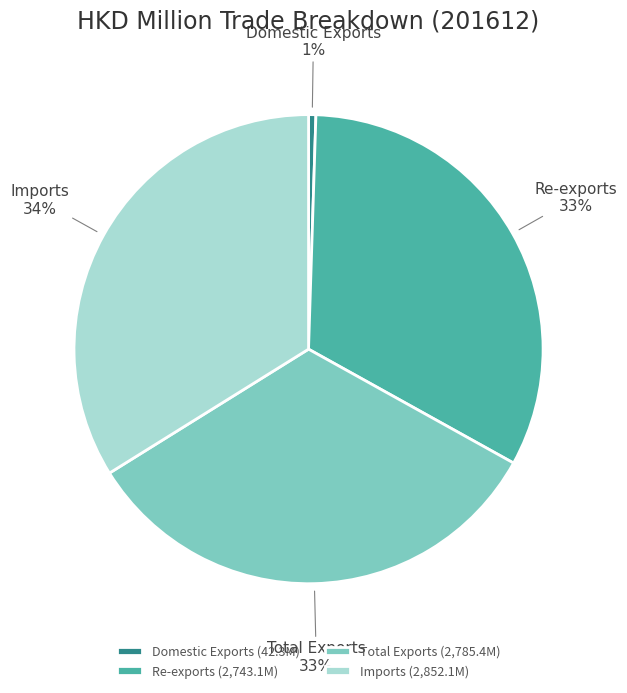

The Total Exports slice represents 40% of the pie. True or false?

False